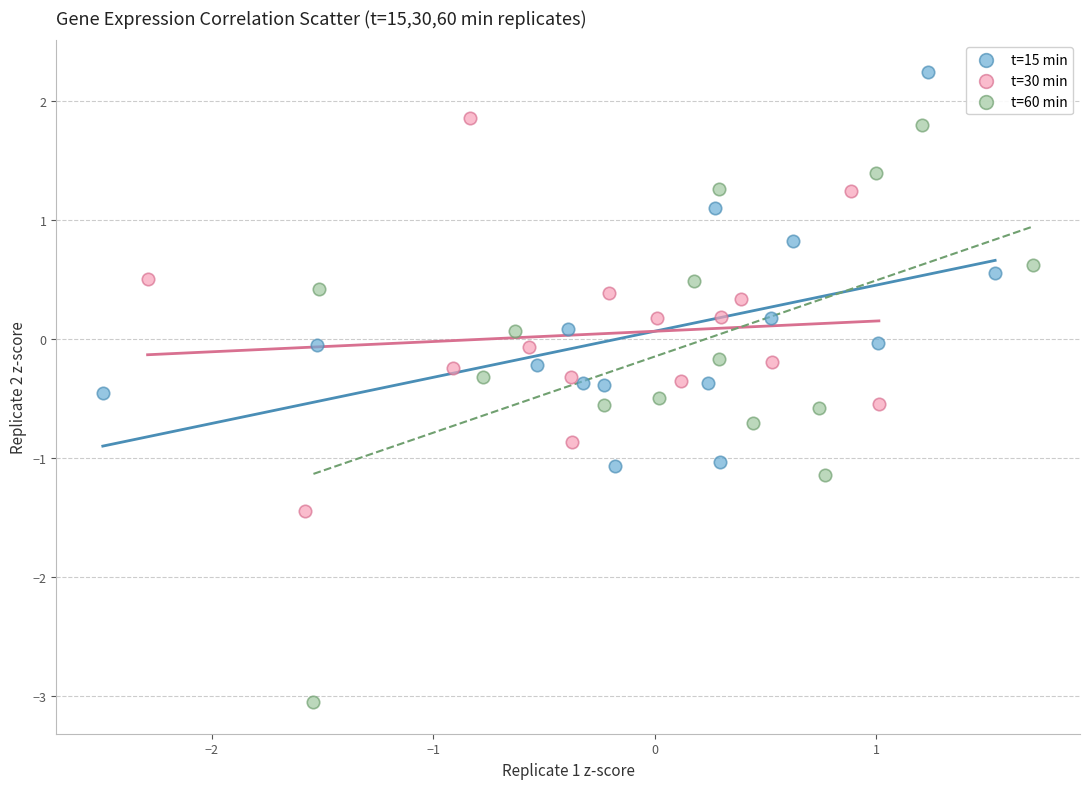

What are all the series names shown in the legend?

t=15 min, t=30 min, t=60 min